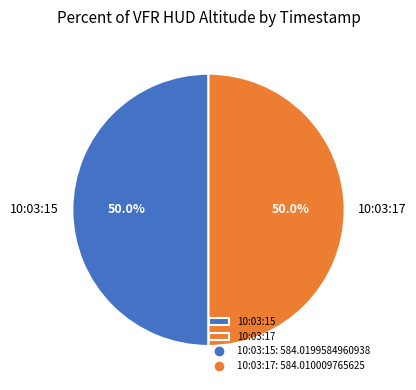

To the nearest percent, what portion does 10:03:15 represent?

50%